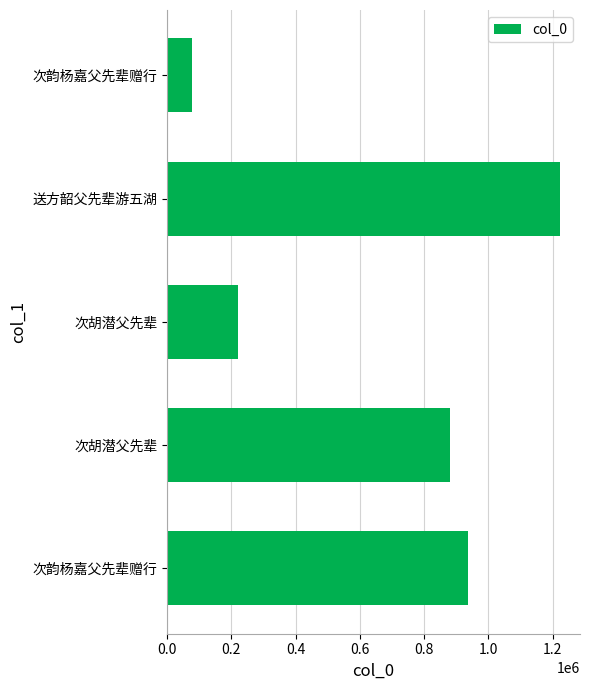

At which category does the chart reach its peak across all series?

送方韶父先辈游五湖